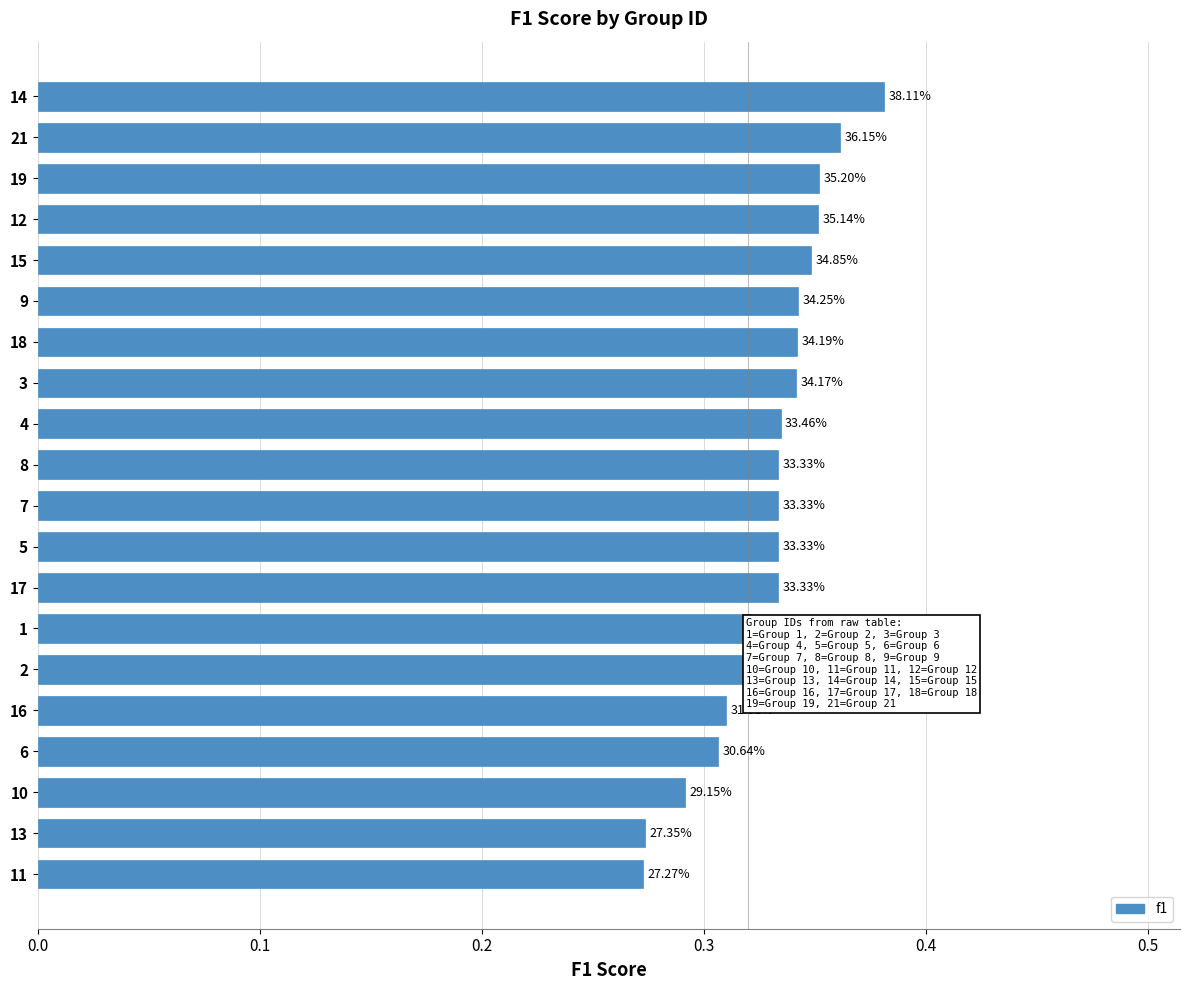

How many bars are there in total?

20